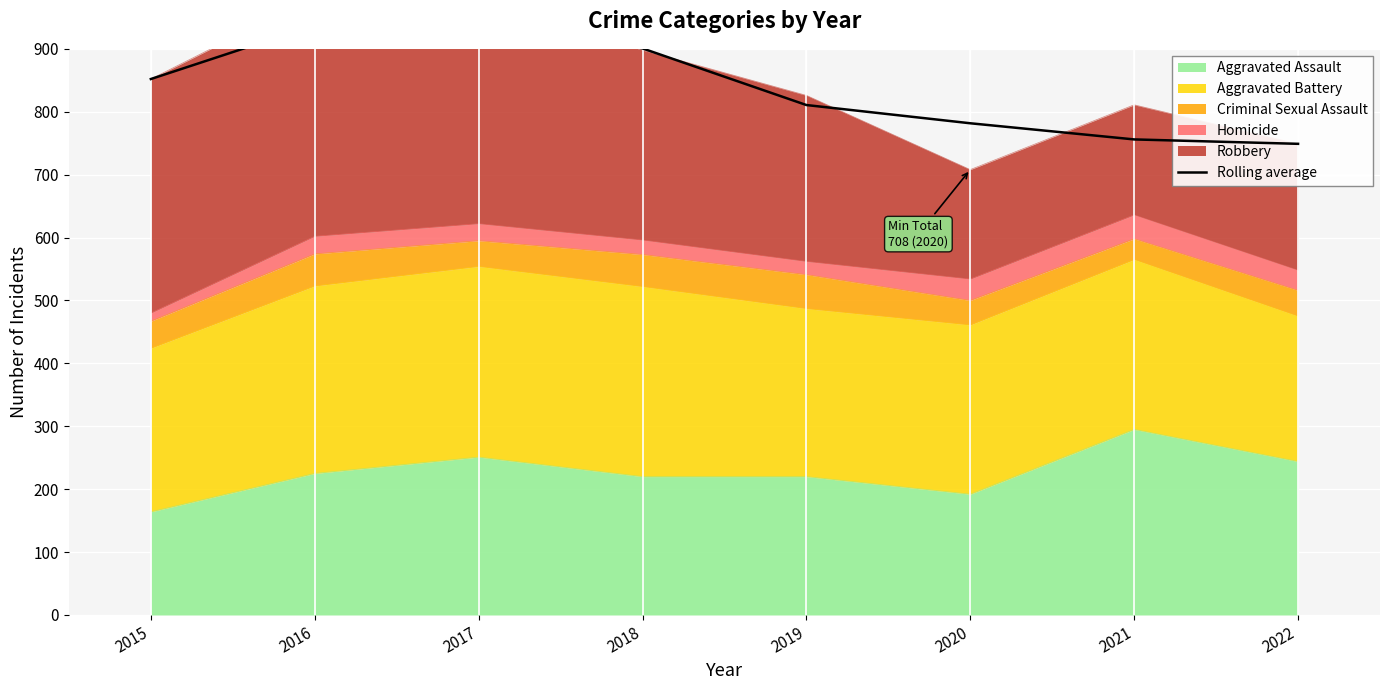

Where does the data first go above 852?

2016